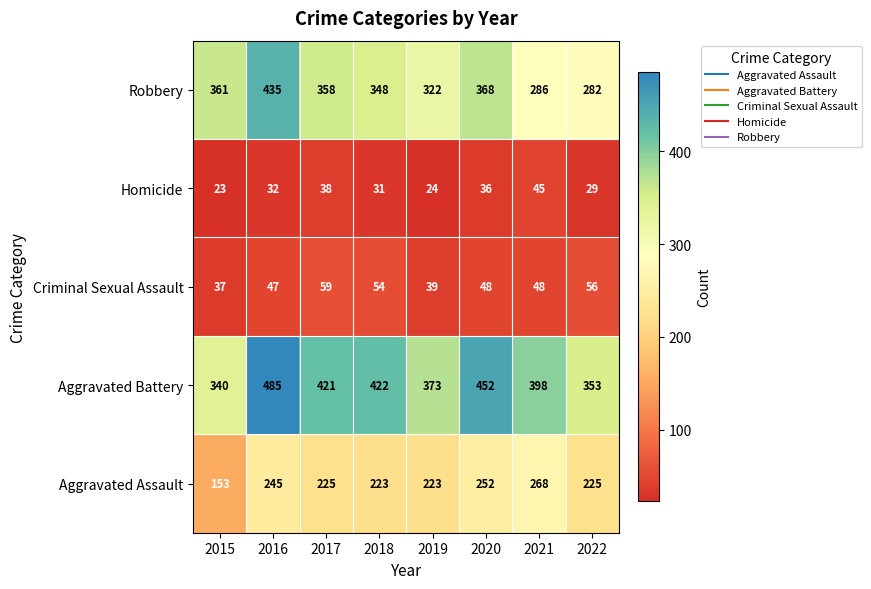

Between 2019 and 2020, which series saw the biggest shift?

Aggravated Battery